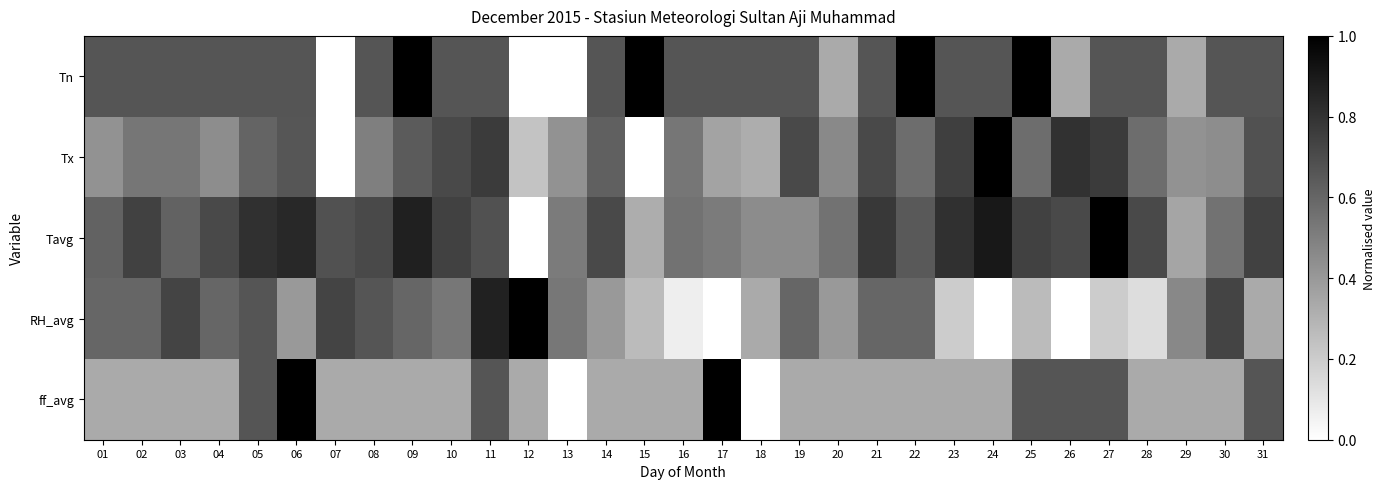

At how many categories does at least one series exceed 0?

31